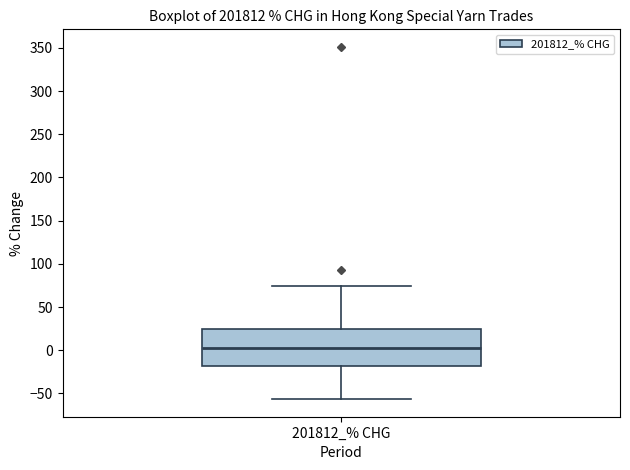

Transcribe this box plot: give where the median line is, the range the box spans, and where the two whiskers end, as read against the y-axis. The values are not printed on the chart, so give them approximately, as read against the axis.

median 5, box -20 to 25, whiskers -55 to 75